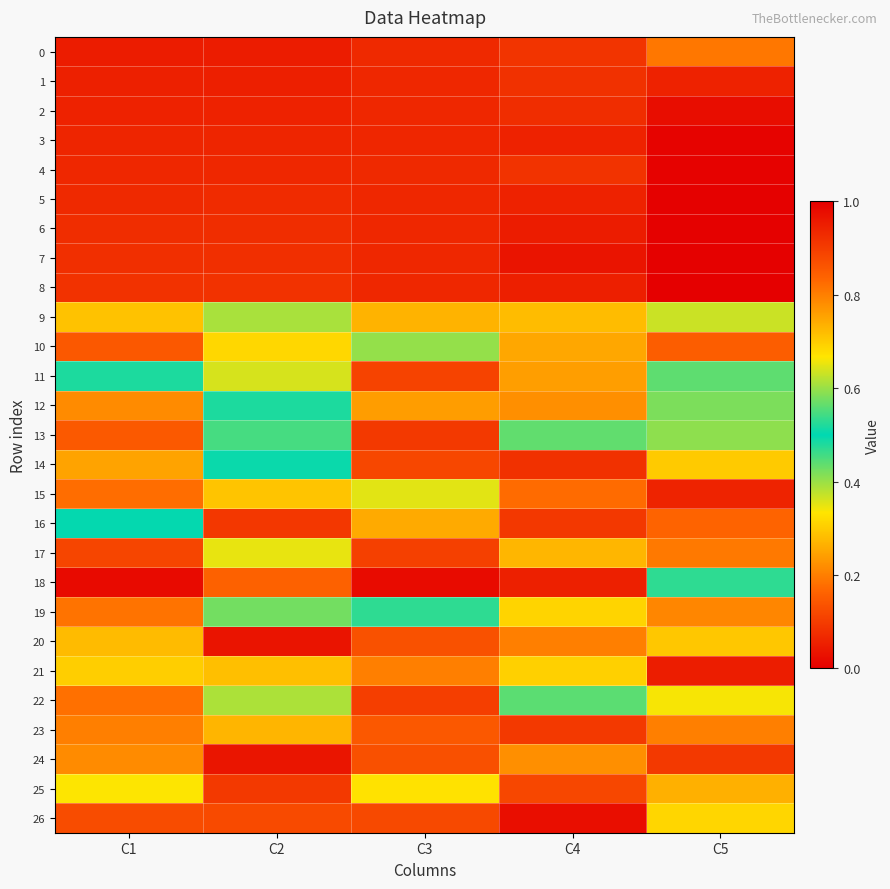

How many distinct data groups are displayed?

27